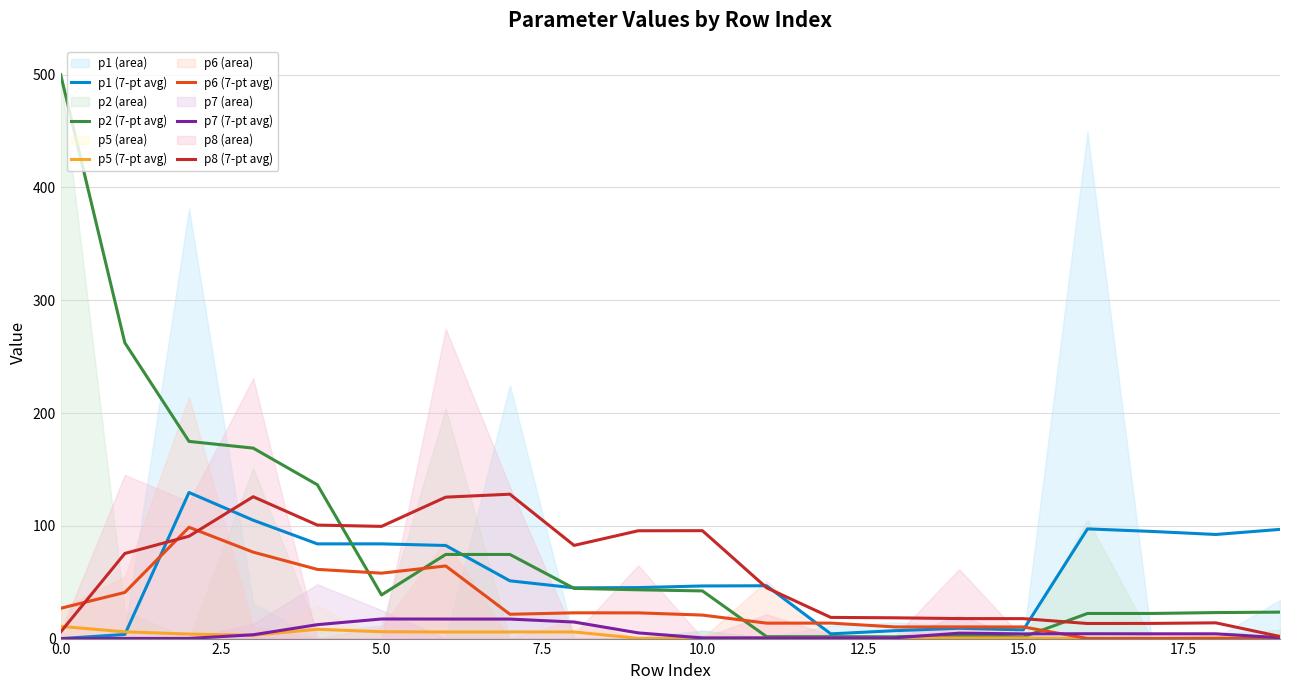

After their last crossing, which series has the higher values: p1 (7-pt avg) or p6 (7-pt avg)?

p1 (7-pt avg)